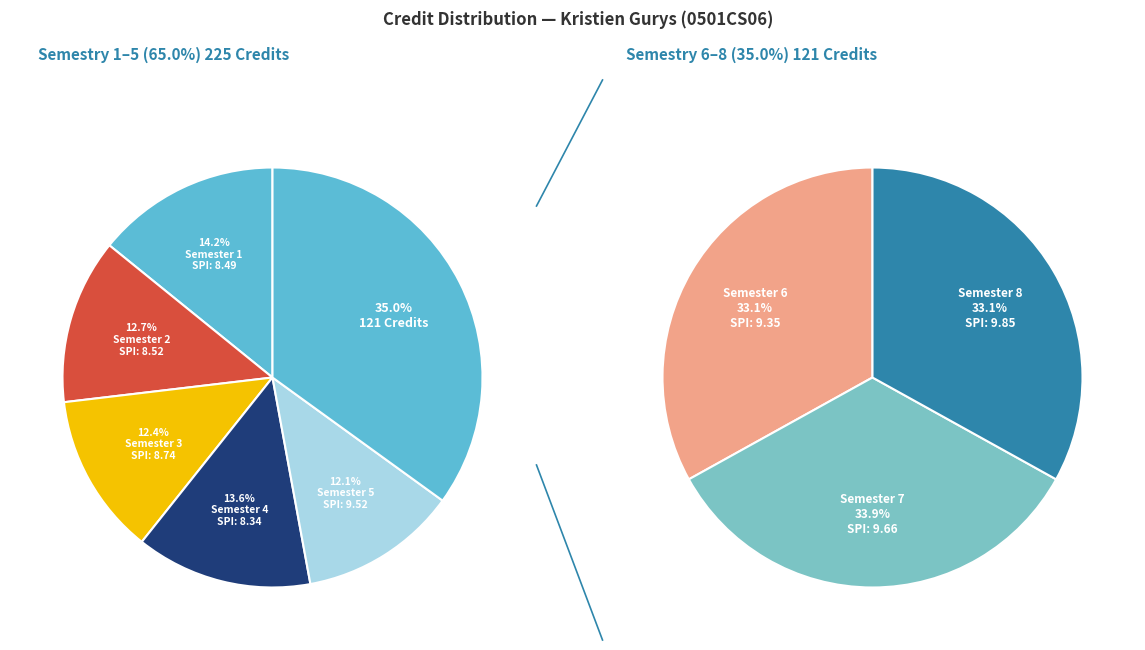

Which slice is the smallest?

Semester 6